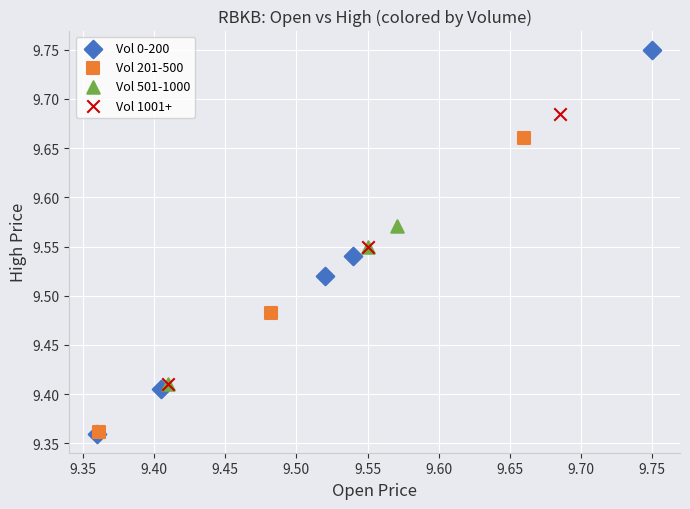

Which series reaches the maximum Y coordinate?

Vol 0-200